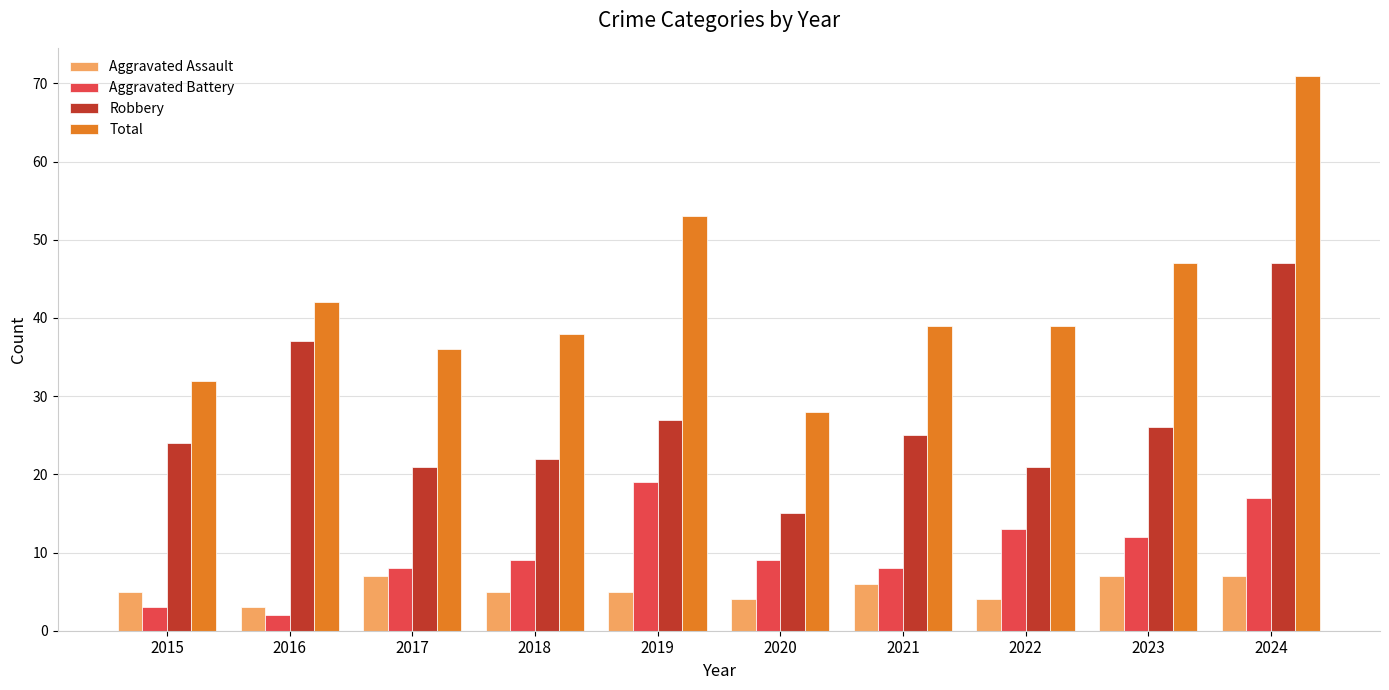

Is the value of Robbery at 2020 greater than the value of Aggravated Assault at 2021?

Yes